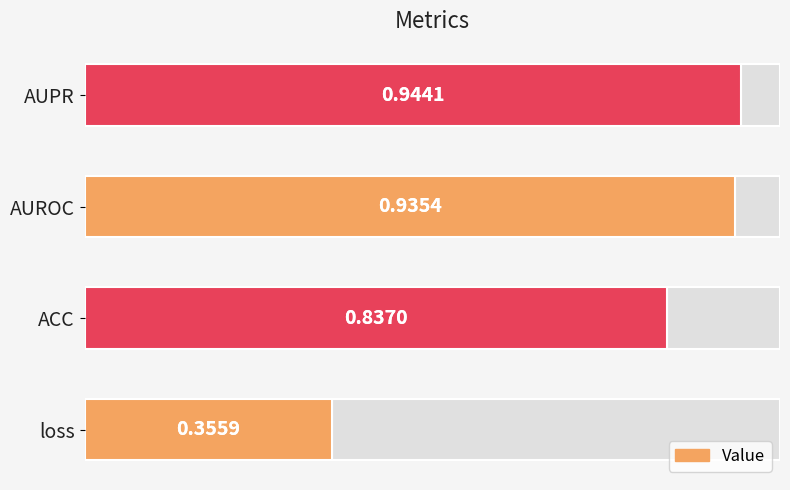

Between loss and AUROC, which is larger?

AUROC